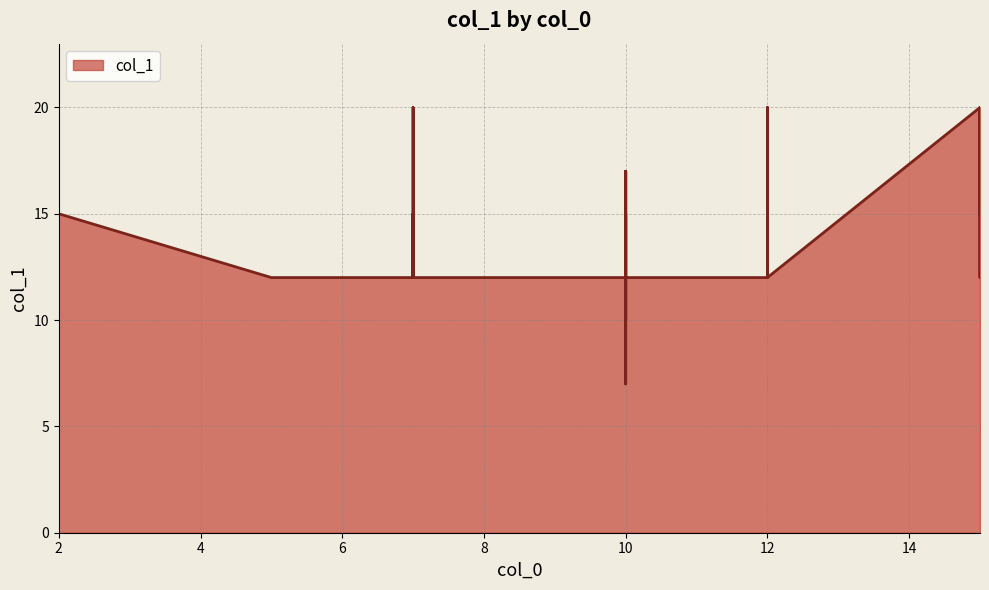

Does the chart display data point markers on the line(s)?

No